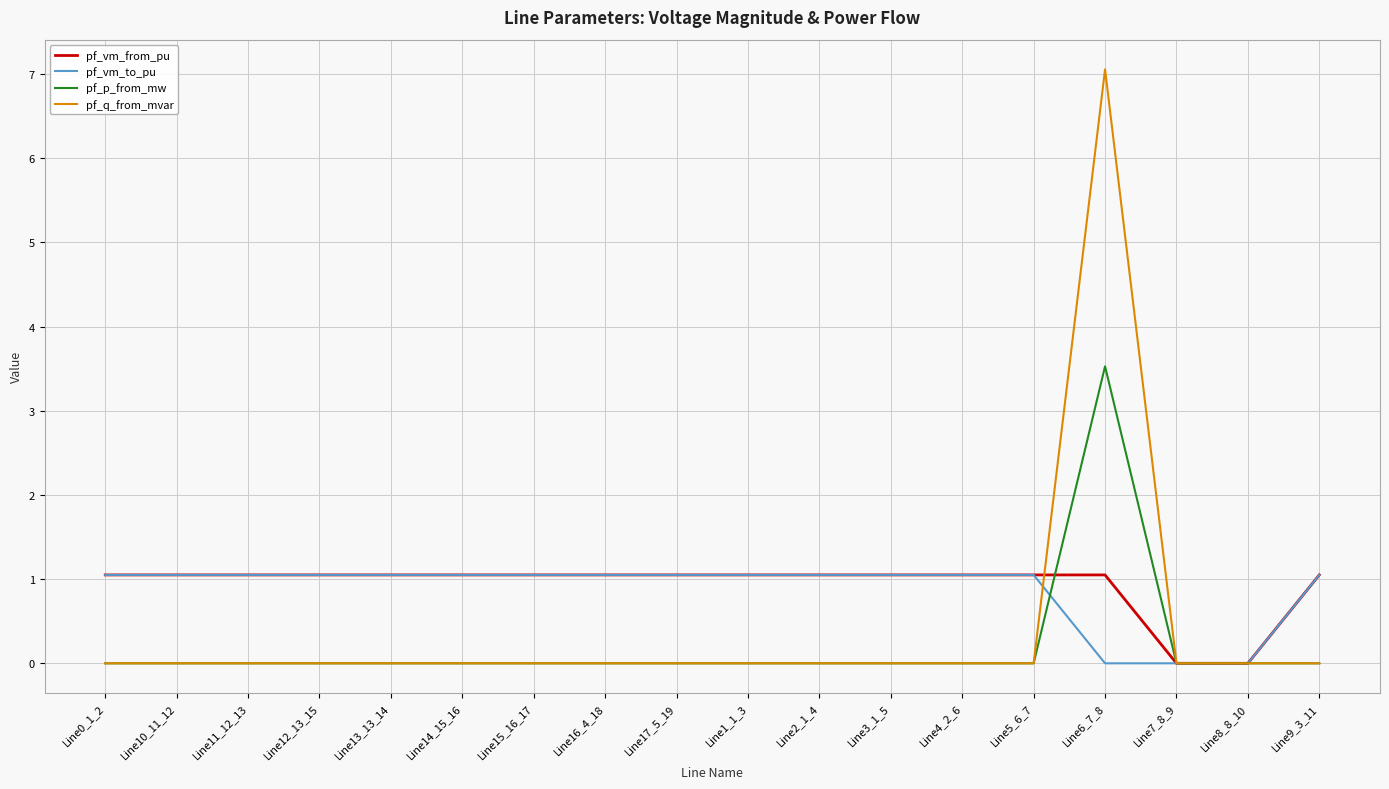

What is the sum of all pf_vm_to_pu values?

15.7